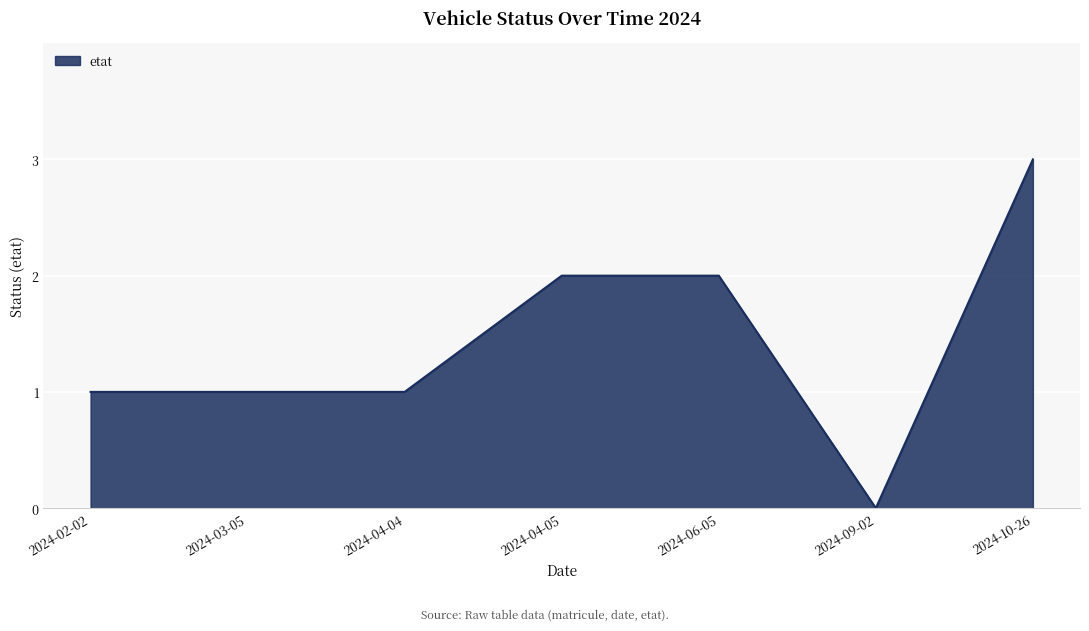

At which category does the chart reach its peak across all series?

2024-10-26